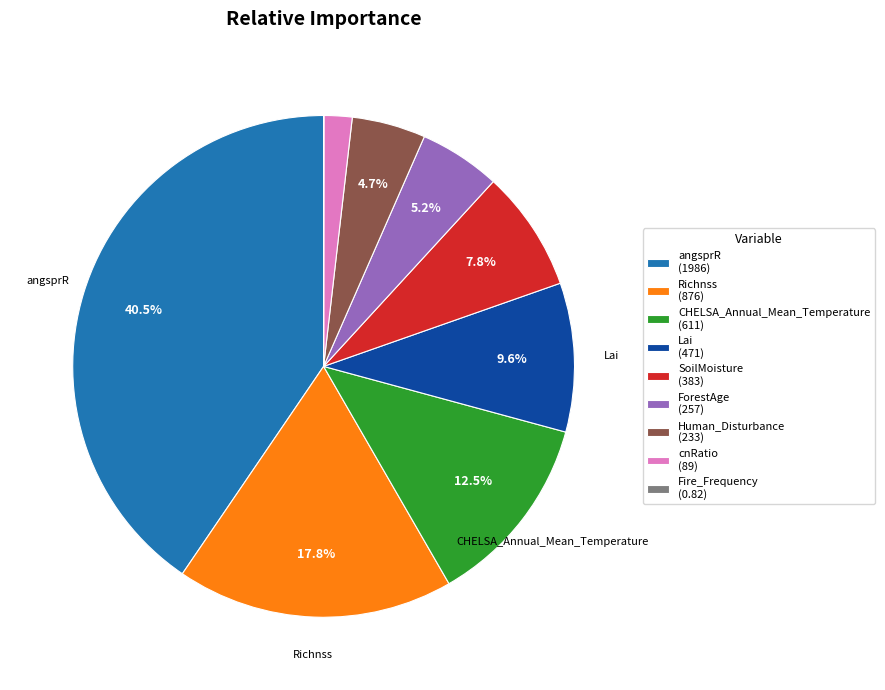

Is there any slice that represents more than half of the pie?

No